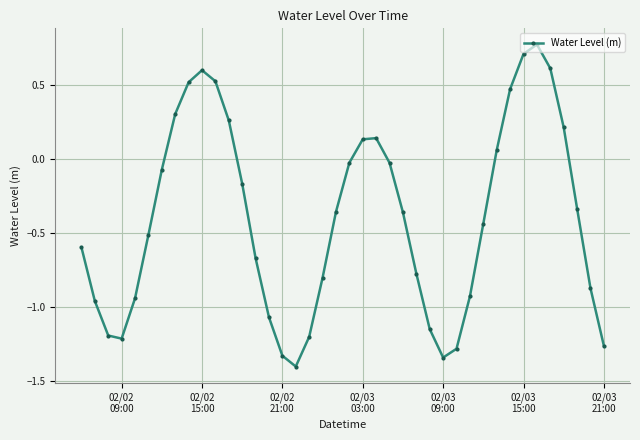

What is the sum of all values?

-15.9